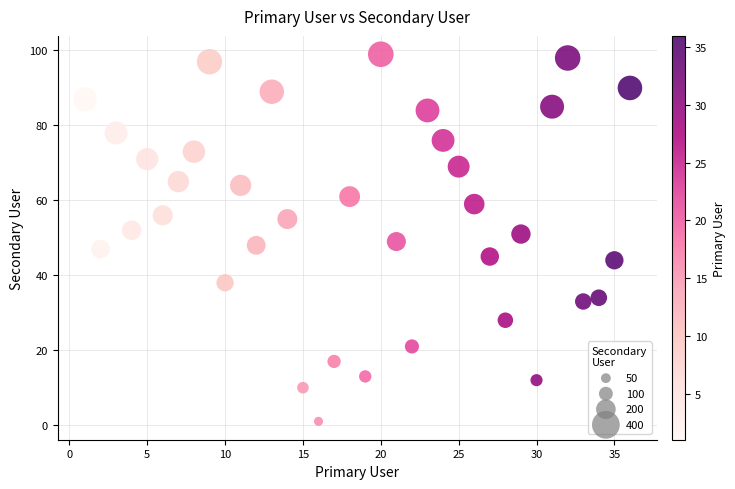

What is the range of X values (max minus min)?

35